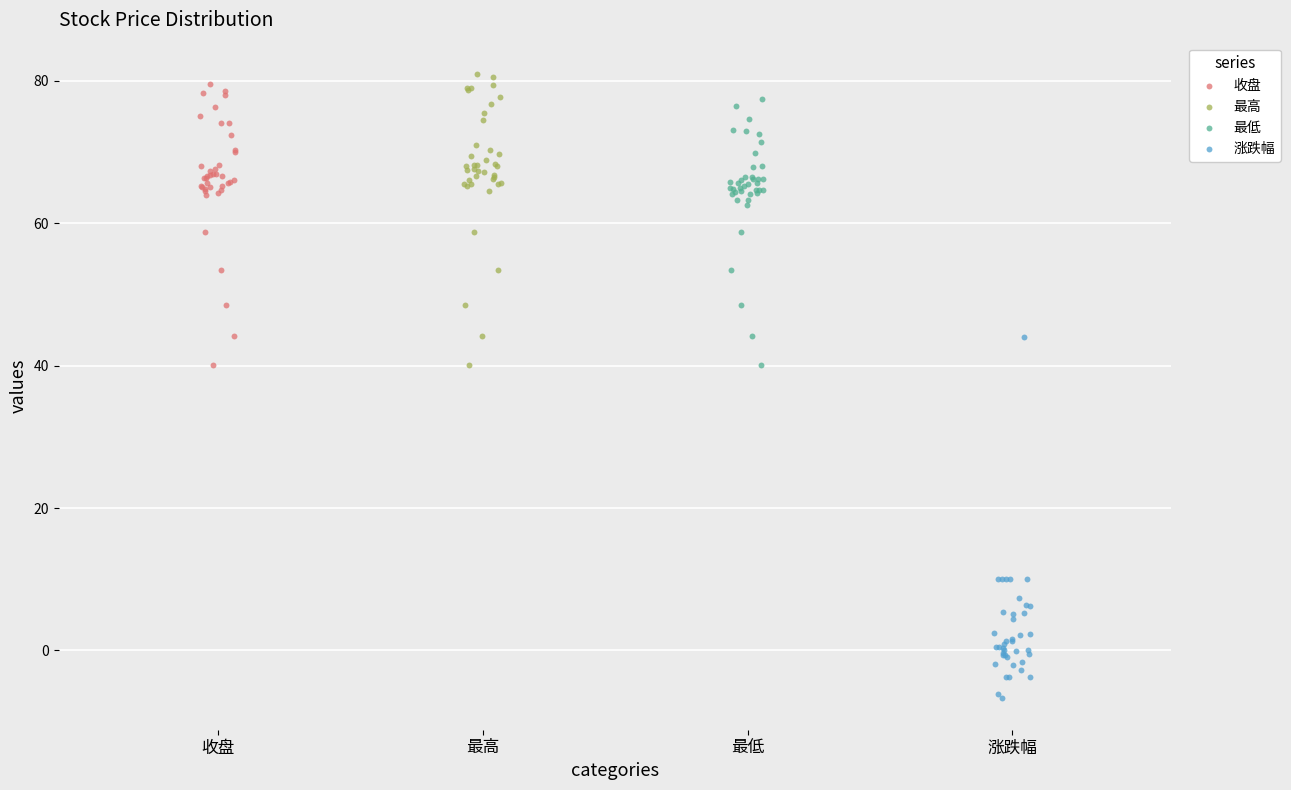

Which series reaches the minimum Y coordinate?

涨跌幅